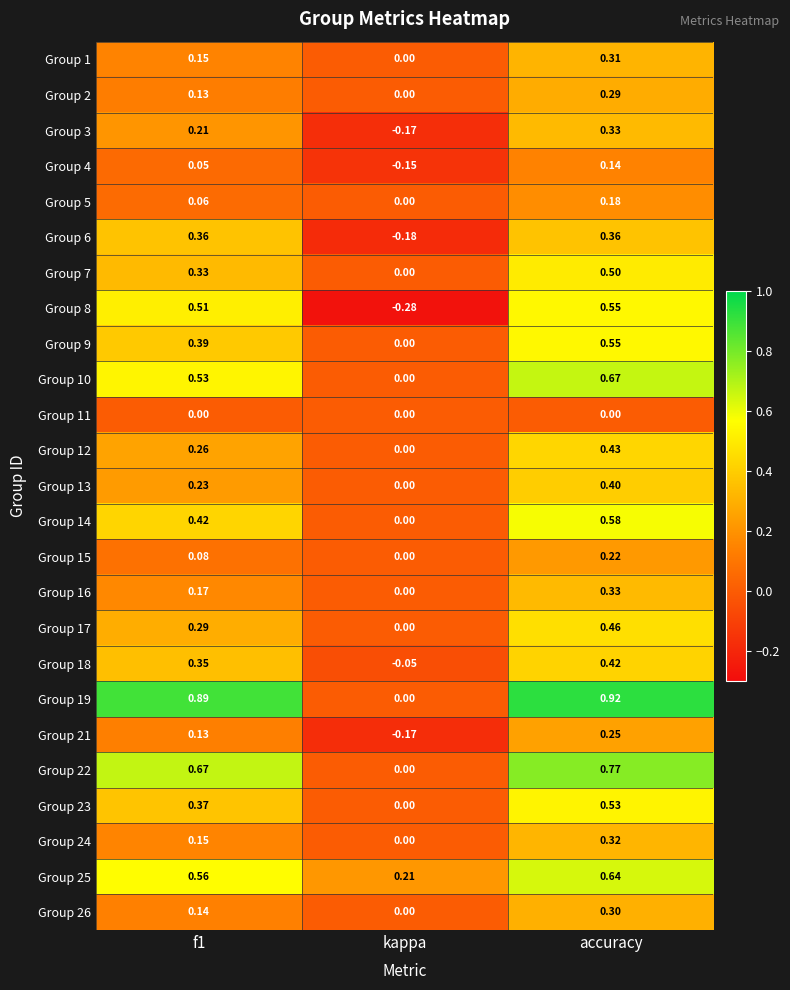

At which category is the sum across all series the highest?

accuracy